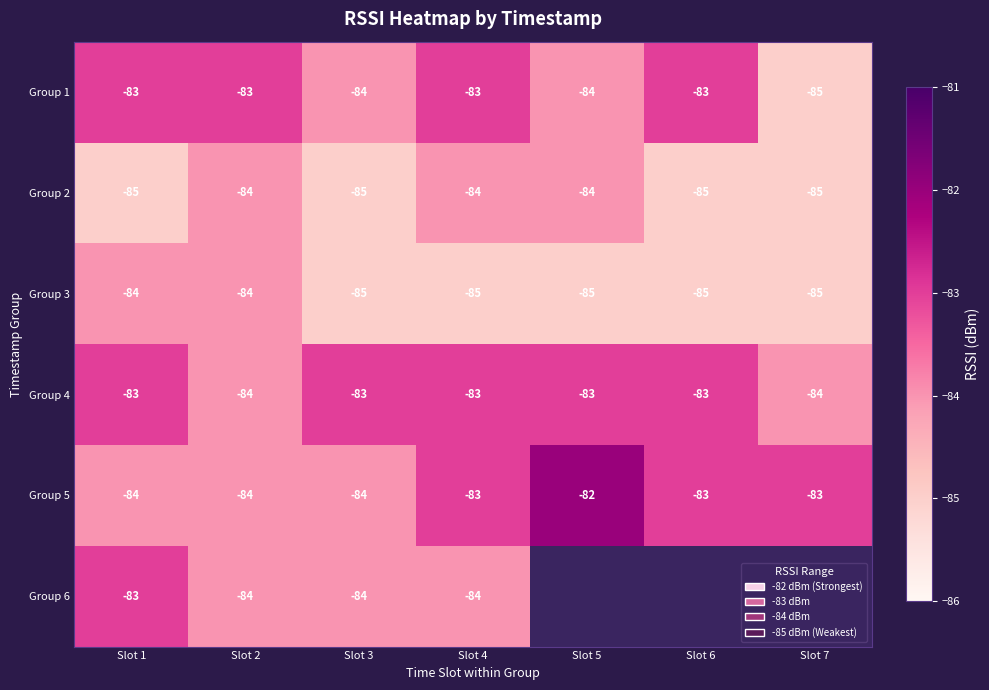

Is it true that Group 4 equals -128 at Slot 5?

False